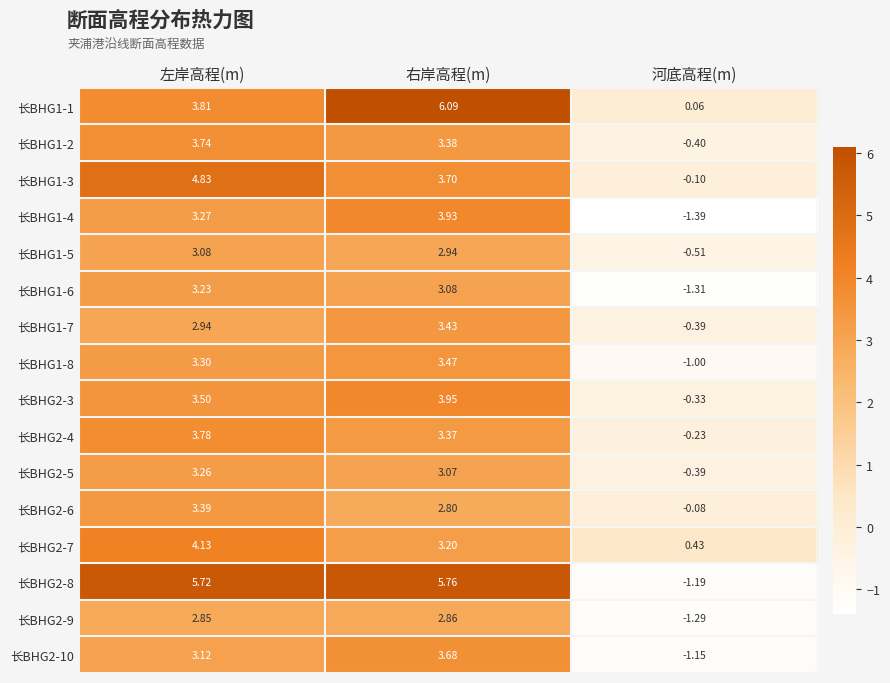

Rank the categories by 长BHG2-8 value from lowest to highest.

河底高程(m), 左岸高程(m), 右岸高程(m)